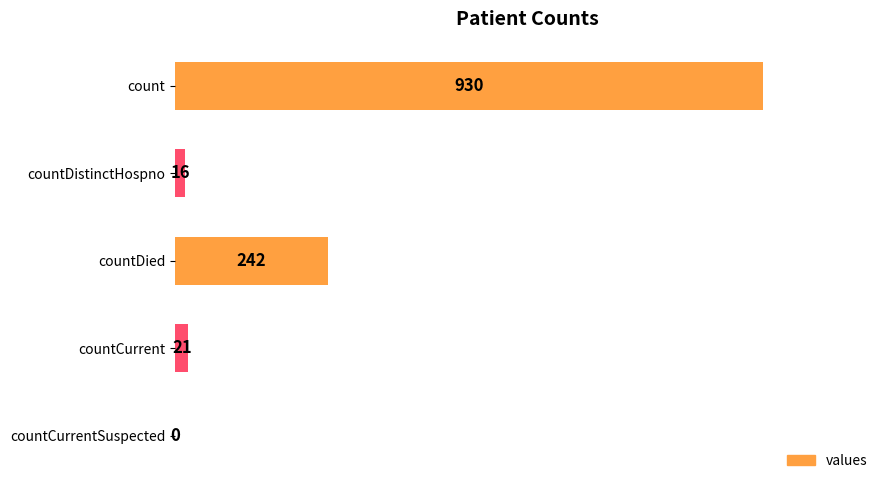

What is the sum of all values?

1209